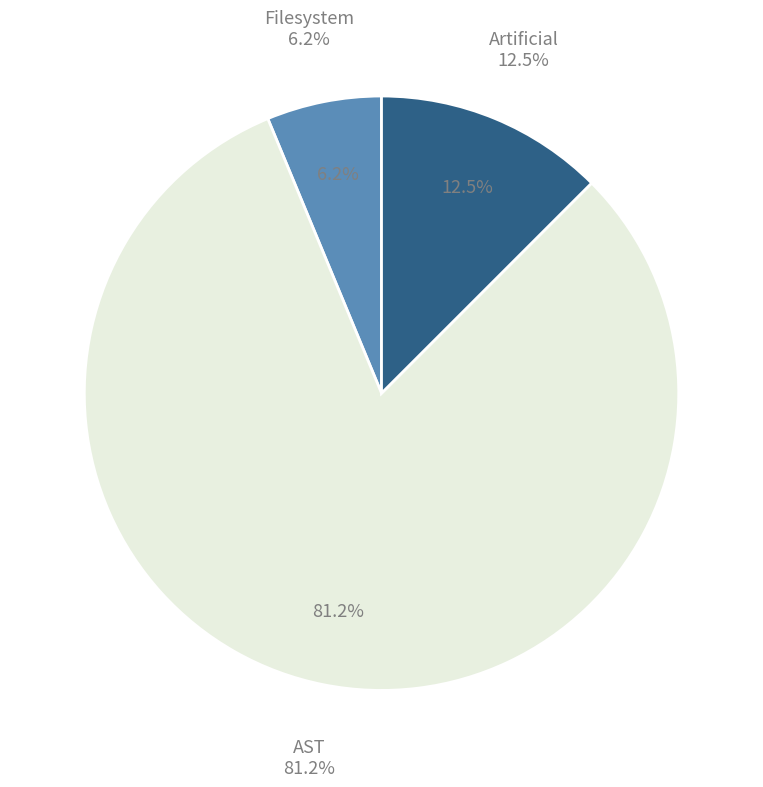

What is the total percentage of AST and Filesystem?

87.5%